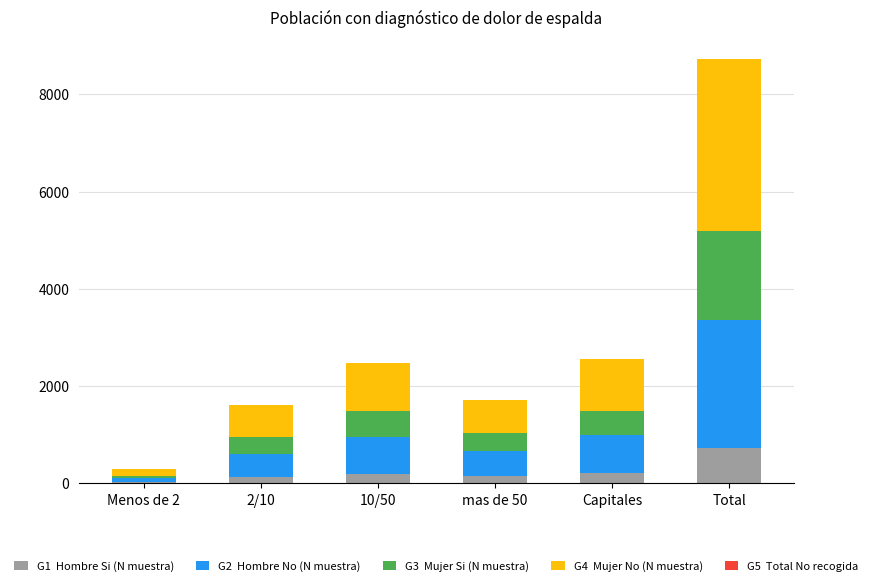

At which category is the sum across all series the highest?

Total